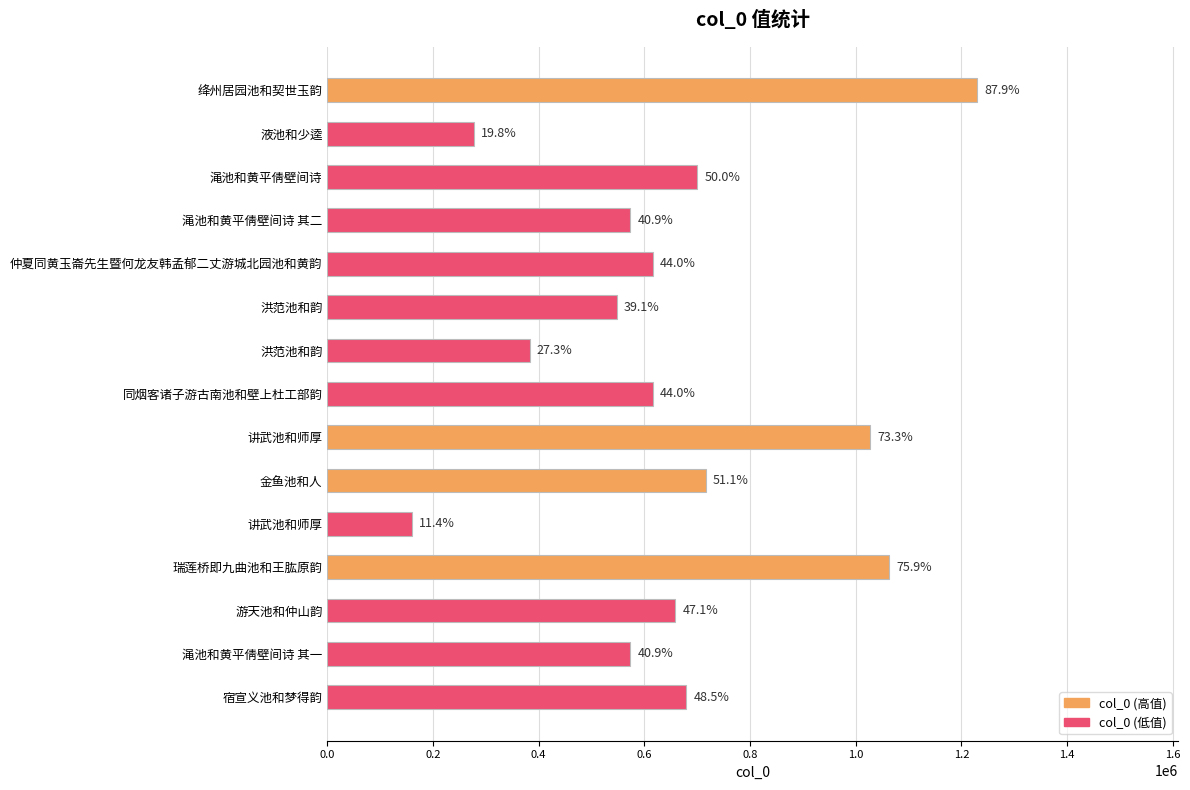

How many bars are there in total?

15